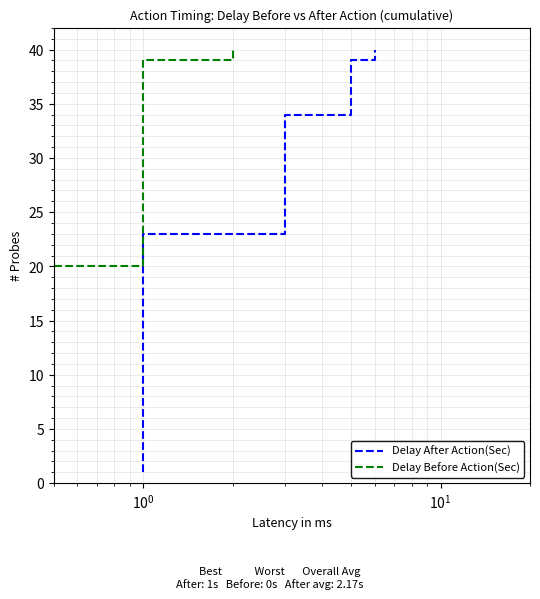

True or false: Delay After Action(Sec) and Delay Before Action(Sec) cross at least once.

False